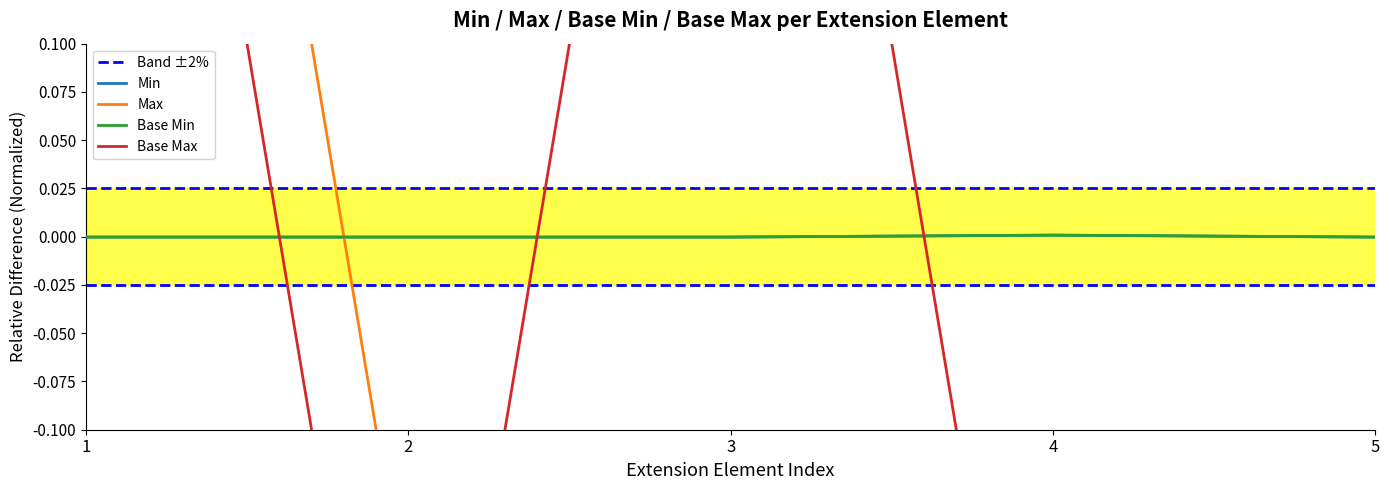

How many times do Max and Base Min cross each other?

1